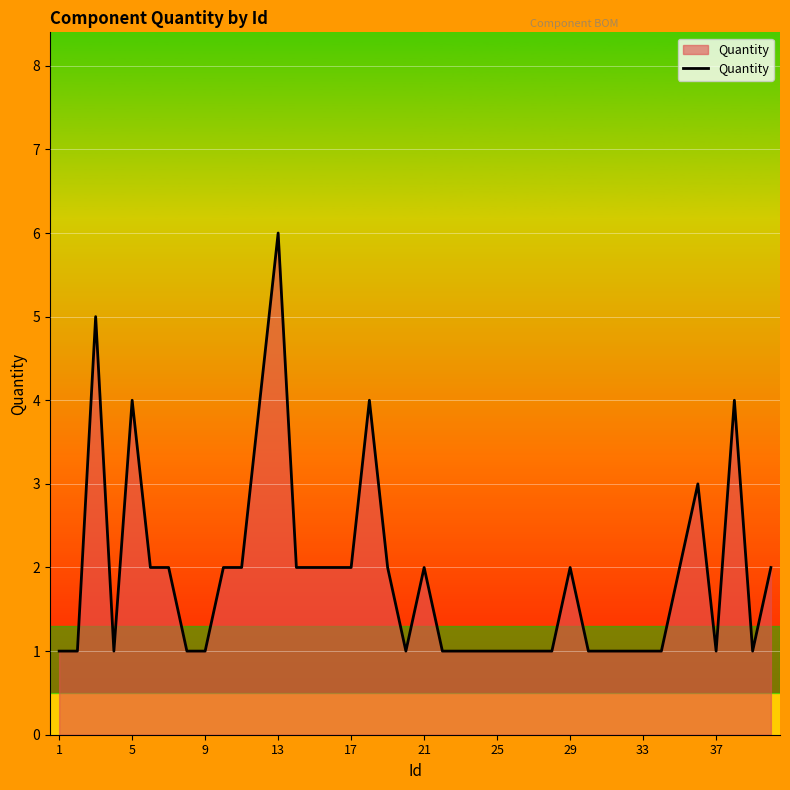

What is the average value?

2